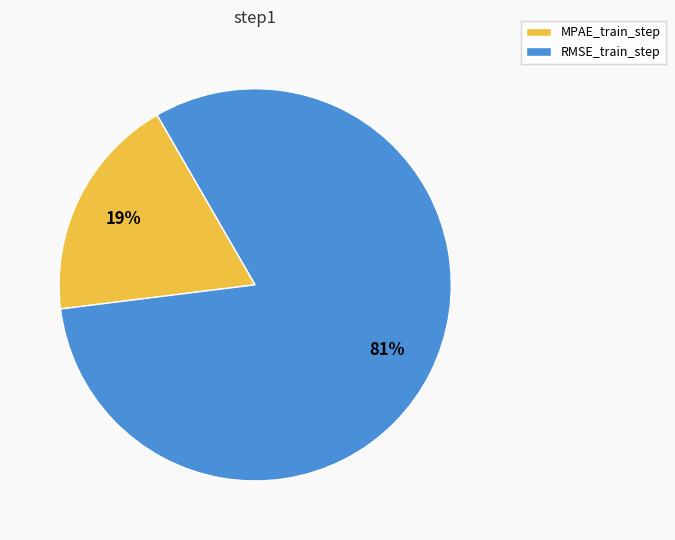

How many slices are in this pie chart?

2